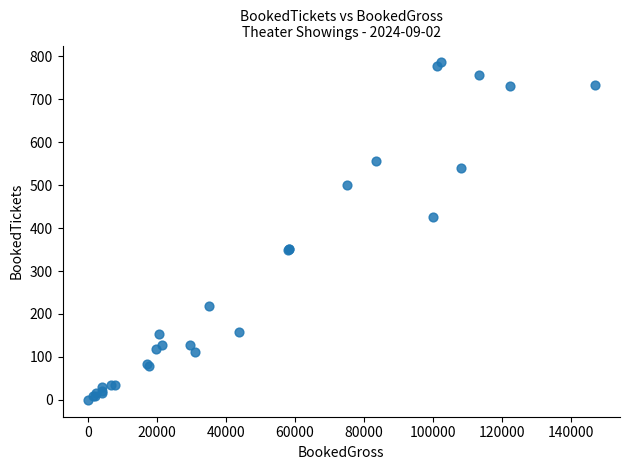

What Y value in the scatter plot is closest to 393?

425